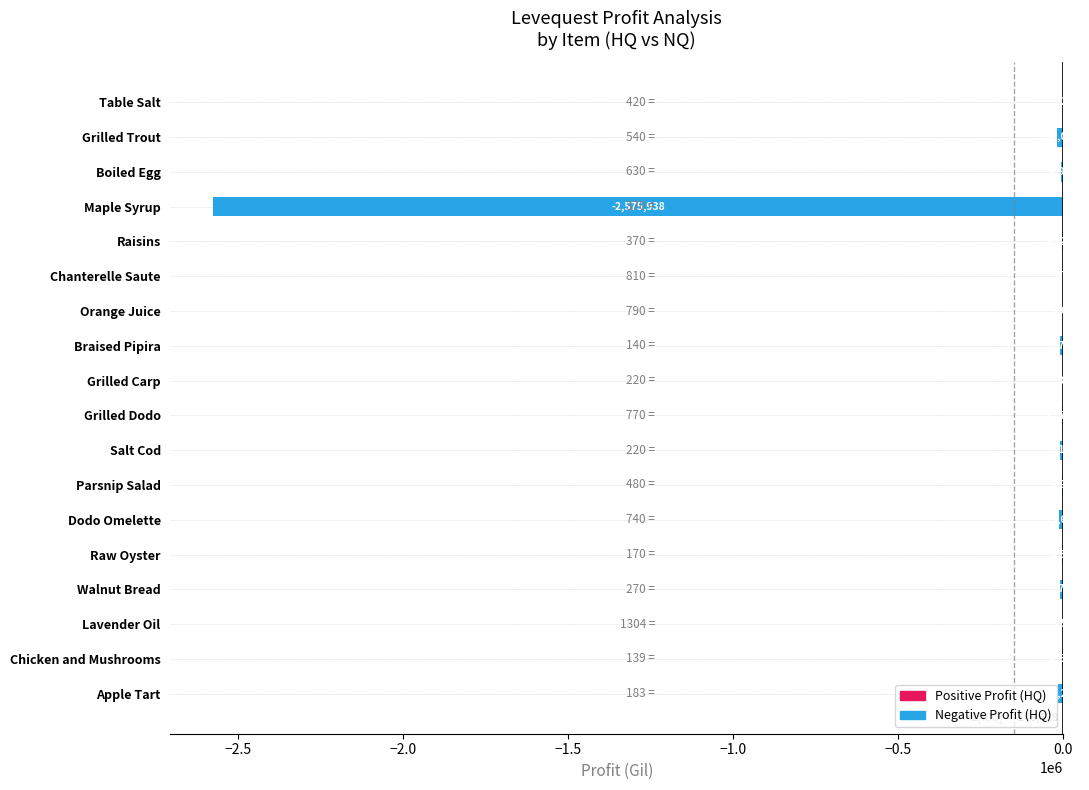

What is the greatest value displayed?

-575.0